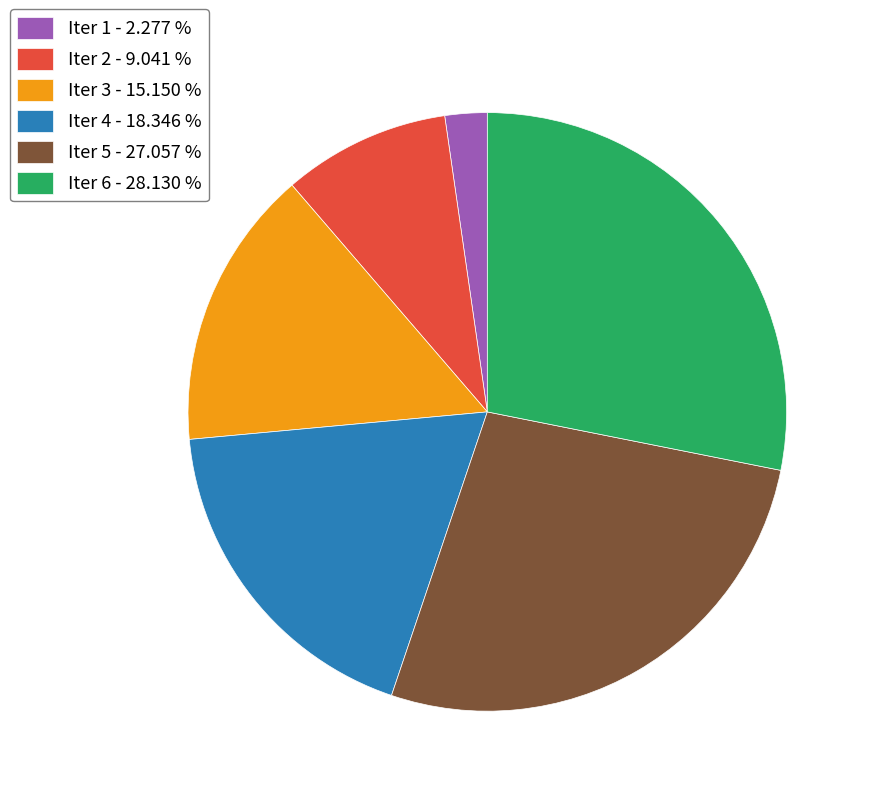

Do Iter 3 - 15.150 % and Iter 2 - 9.041 % together represent more than half of the pie?

No